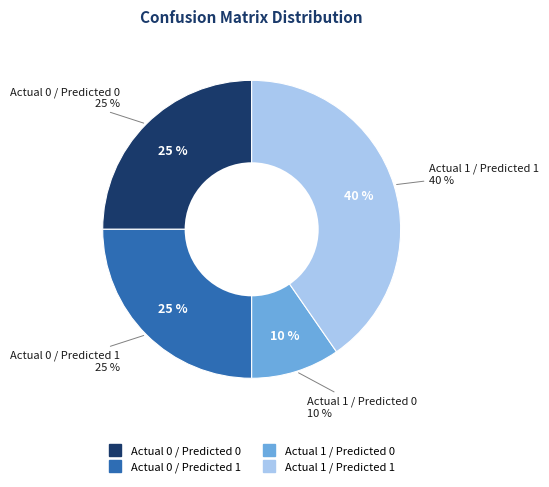

To the nearest percent, what portion does Actual 0 / Predicted 0 represent?

25%